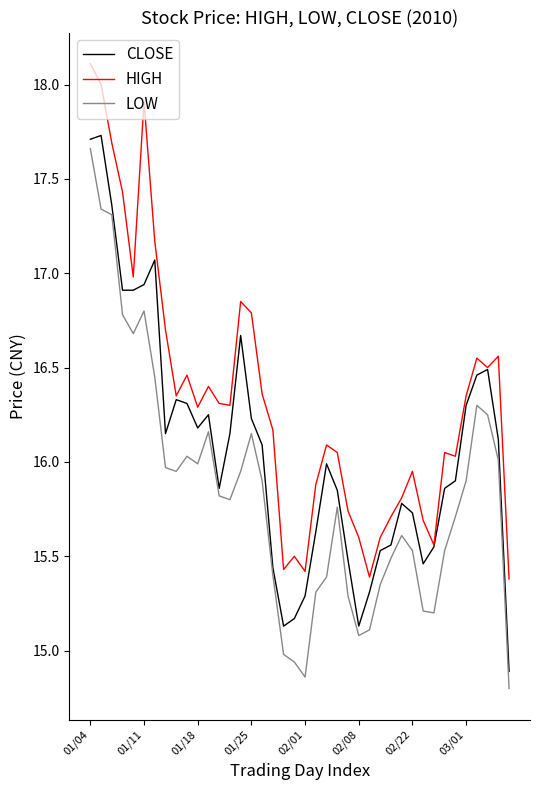

Which series has the largest total across all categories?

HIGH